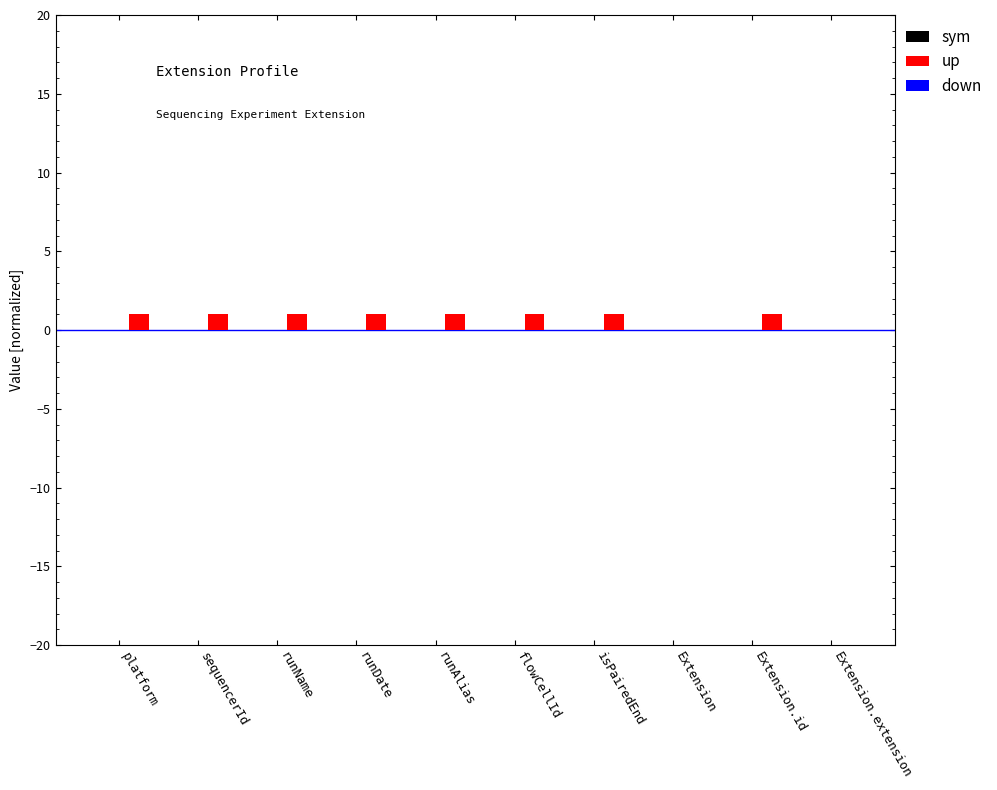

How many series are shown in this chart?

1